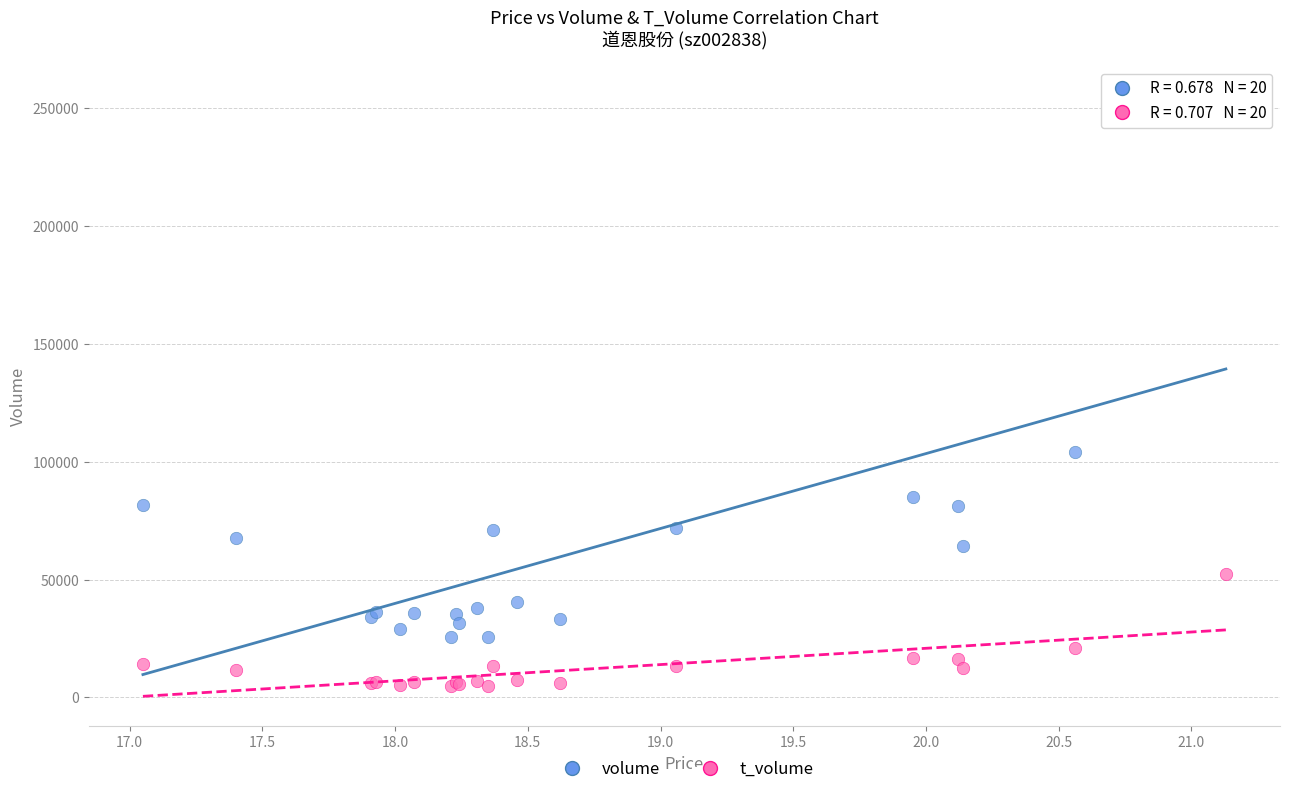

Which series contains the highest Y value?

volume